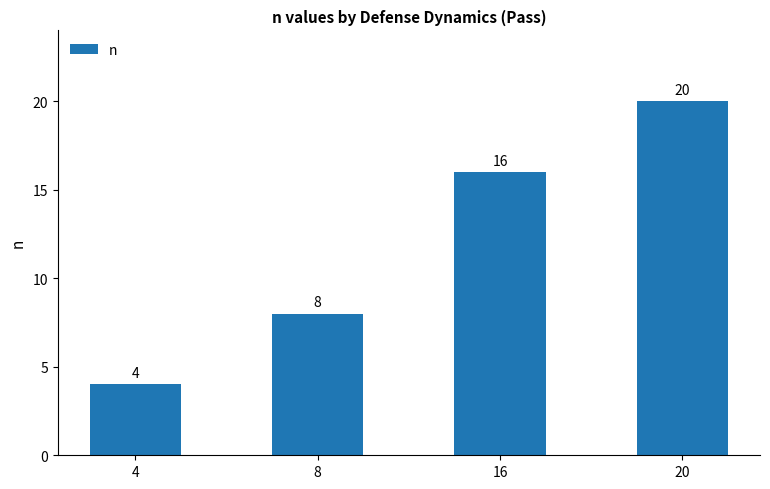

What is the value of the 3rd bar from the left?

16